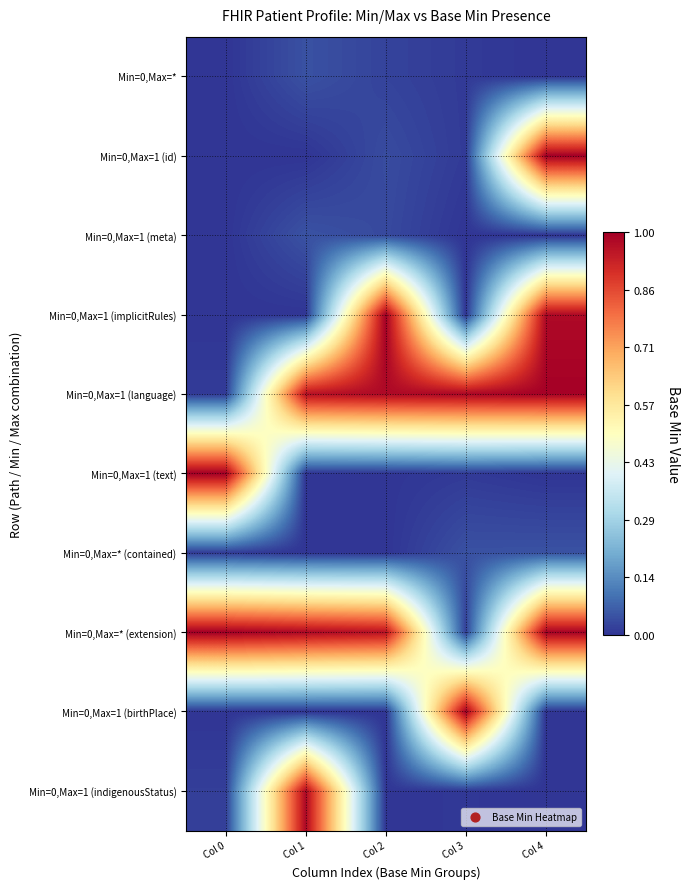

At which category is the sum across all series the highest?

Col 4